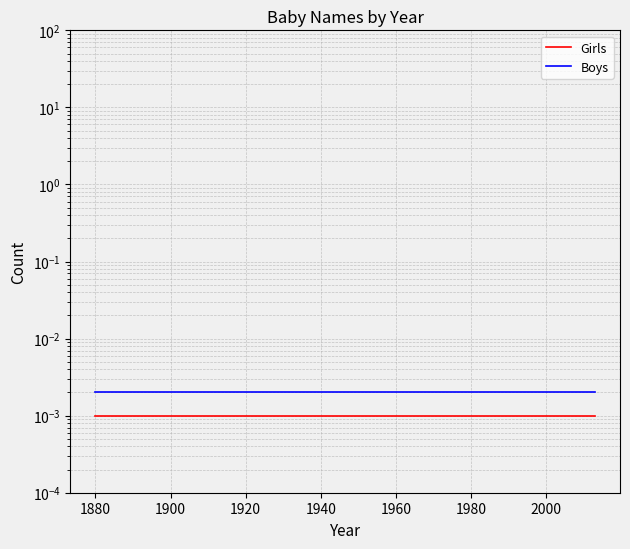

Which series has the largest total across all categories?

Boys